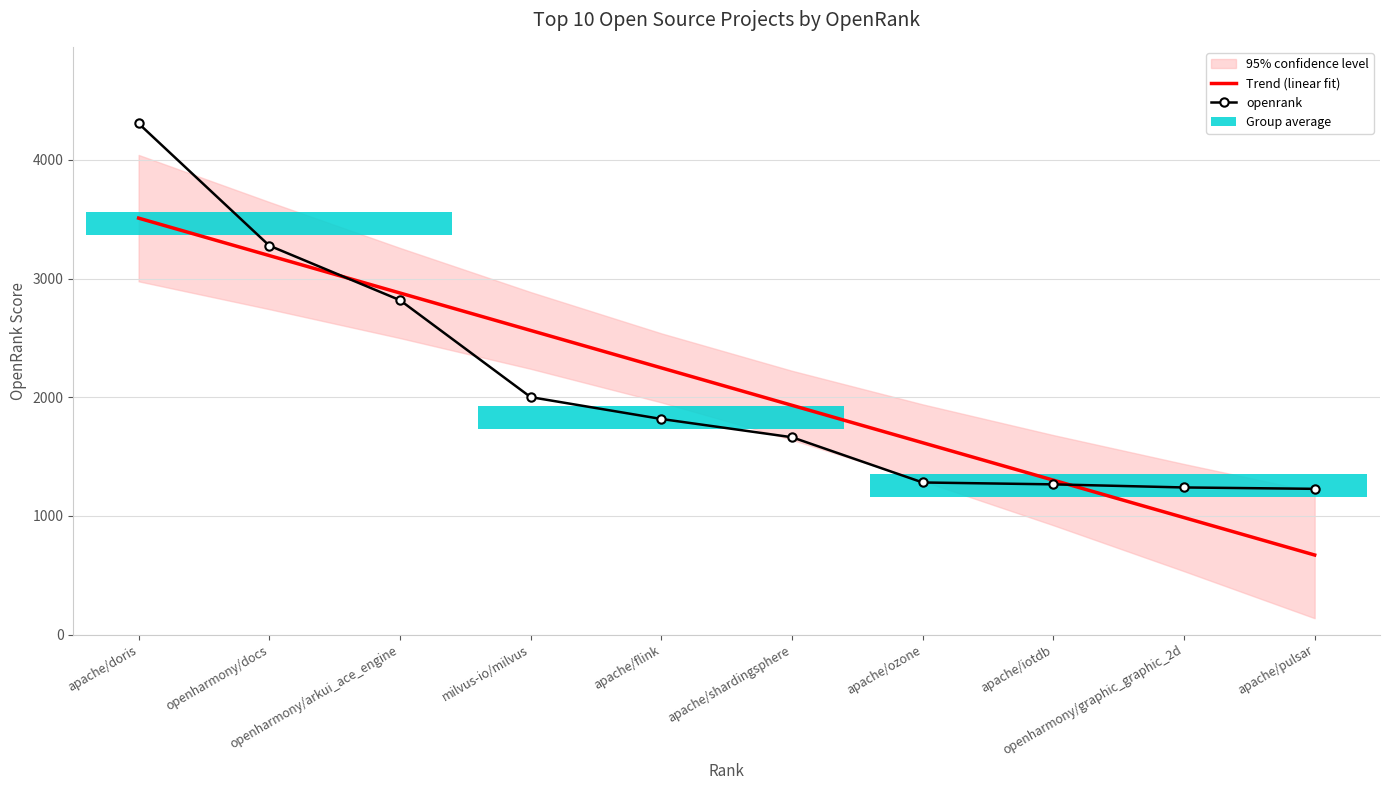

Rank the categories by Trend (linear fit) value from highest to lowest.

apache/doris, openharmony/docs, openharmony/arkui_ace_engine, milvus-io/milvus, apache/flink, apache/shardingsphere, apache/ozone, apache/iotdb, openharmony/graphic_graphic_2d, apache/pulsar